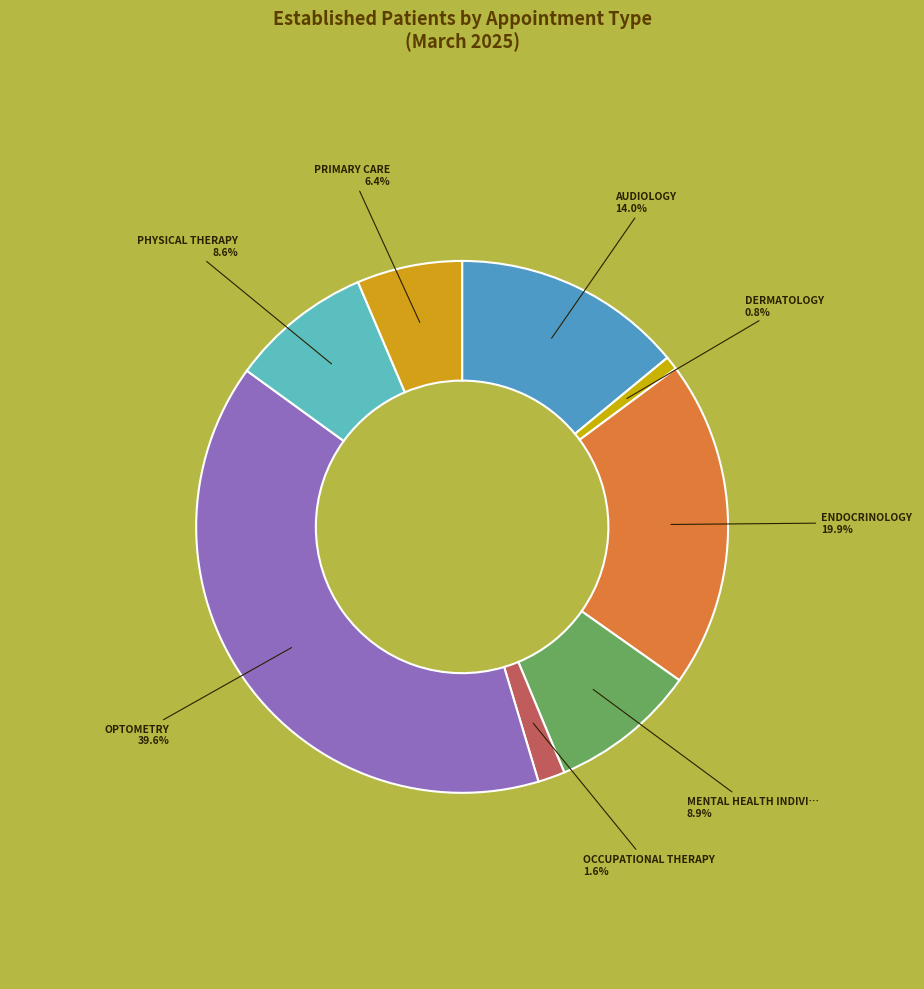

How many slices are in this pie chart?

8